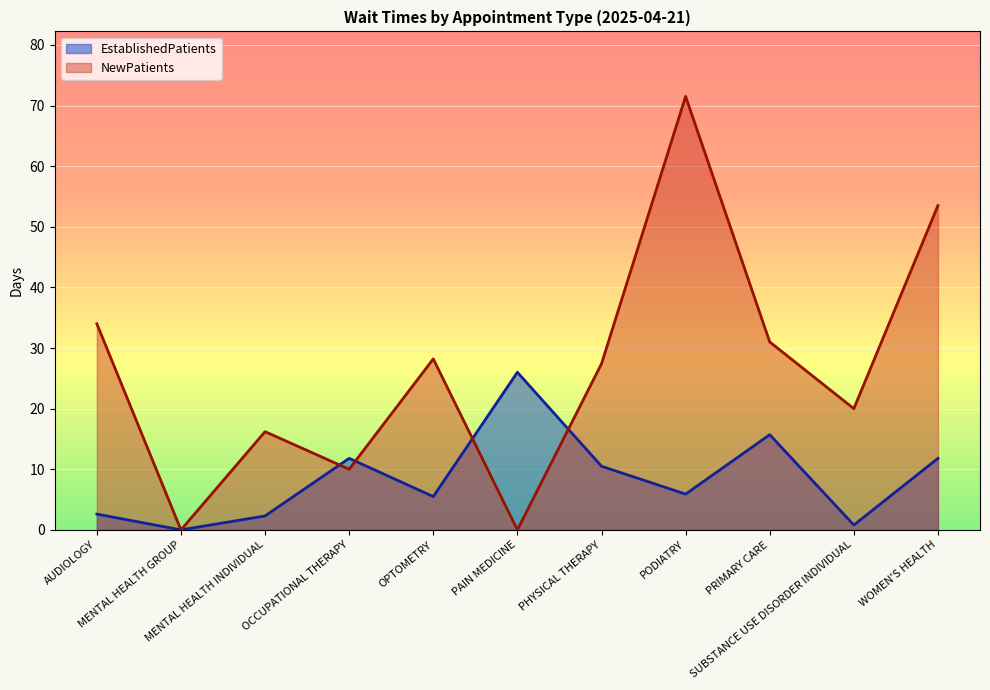

How many values in EstablishedPatients are above zero?

10